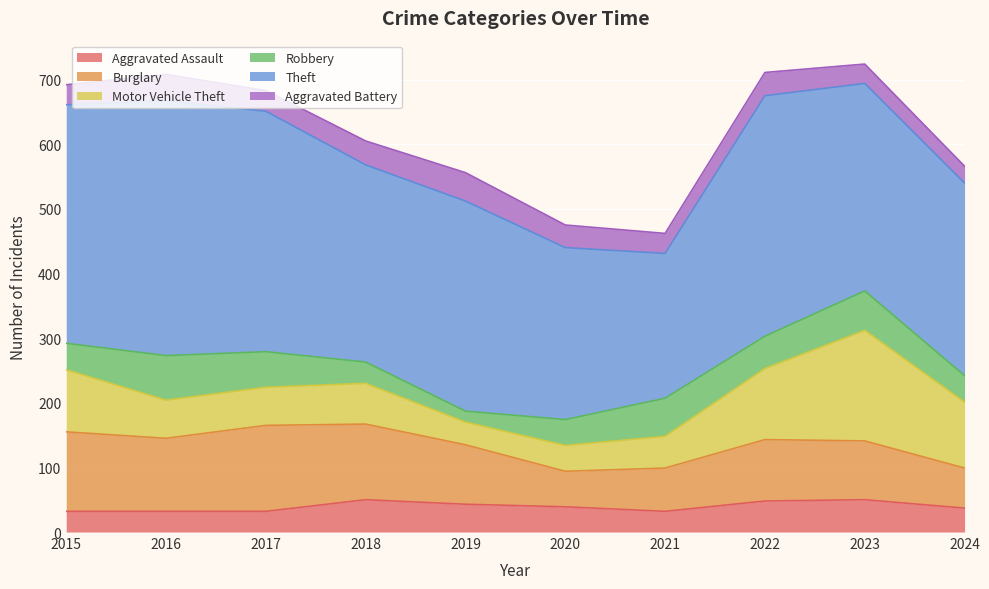

Reading left to right, transcribe all the data shown in this chart.

Aggravated Assault: 32	32	32	50	43	39	32	48	50	37
Burglary: 123	113	133	117	92	55	67	95	91	62
Motor Vehicle Theft: 96	59	59	63	35	40	49	110	171	102
Robbery: 41	69	55	33	17	40	59	50	61	41
Theft: 369	394	372	305	325	266	224	372	321	298
Aggravated Battery: 31	41	32	37	44	35	31	36	30	26